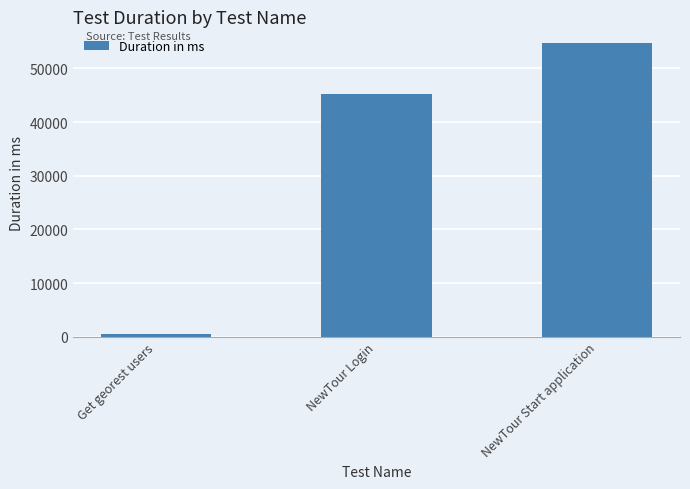

What is the label of the 2nd bar from the left?

NewTour Login